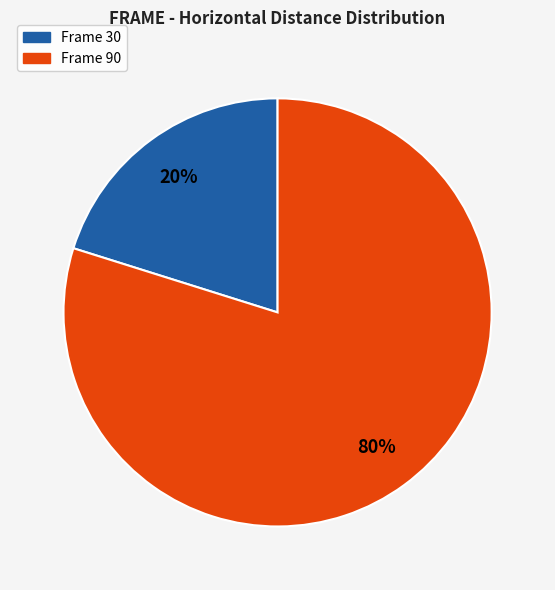

Is there any slice that represents more than half of the pie?

Yes